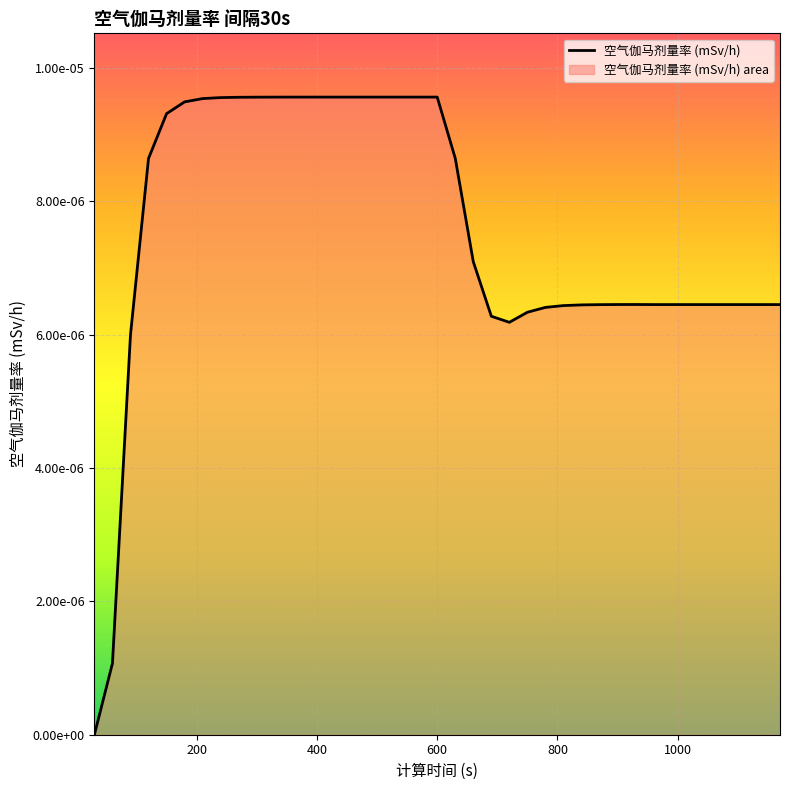

Which category has the highest value across all series?

390